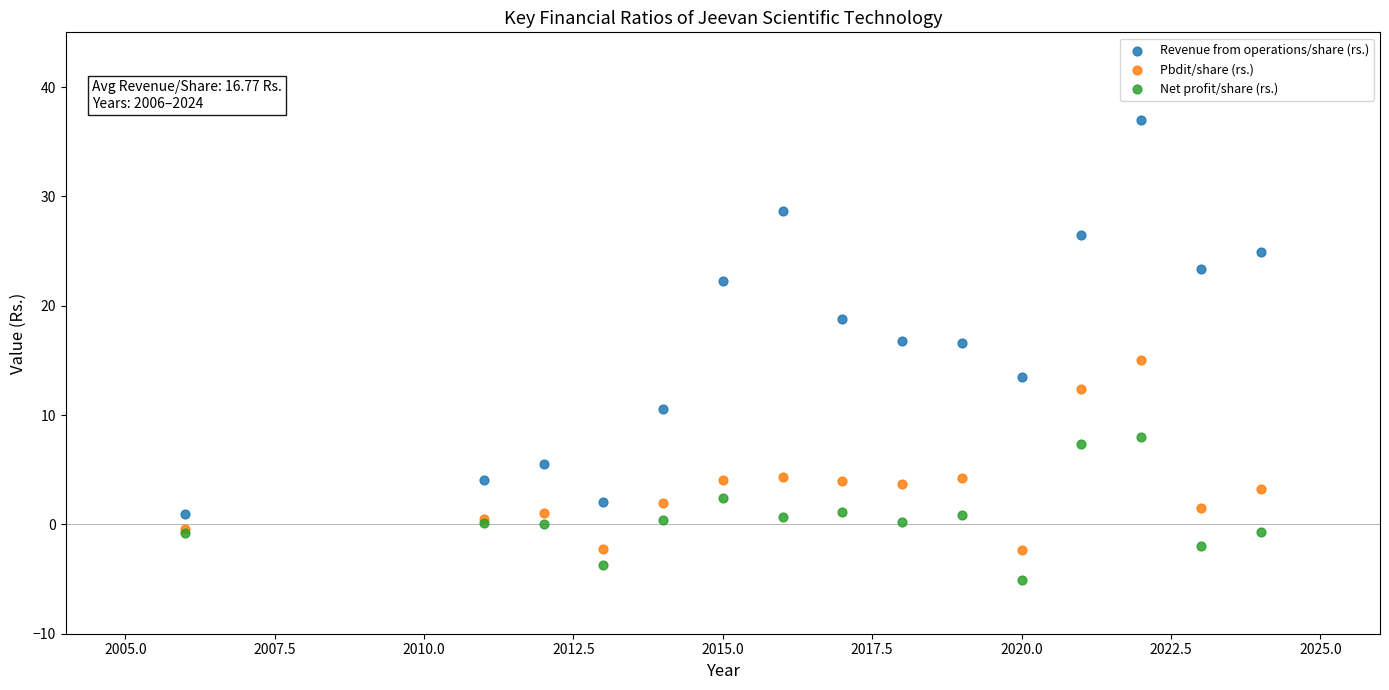

Which series contains the highest Y value?

Revenue from operations/share (rs.)